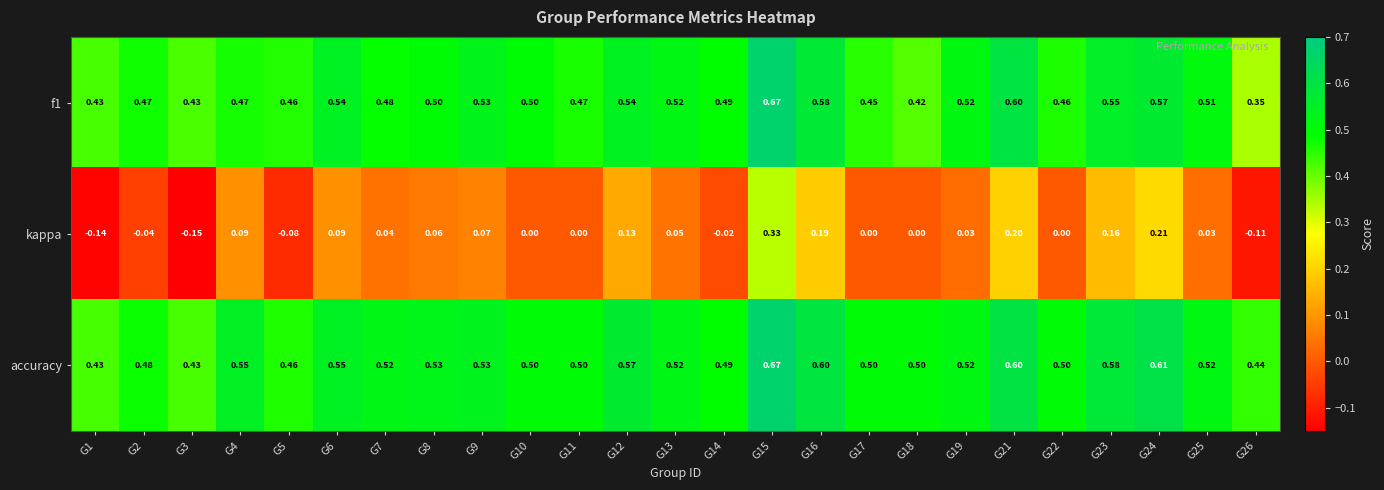

At which category does the chart reach its minimum across all series?

G3